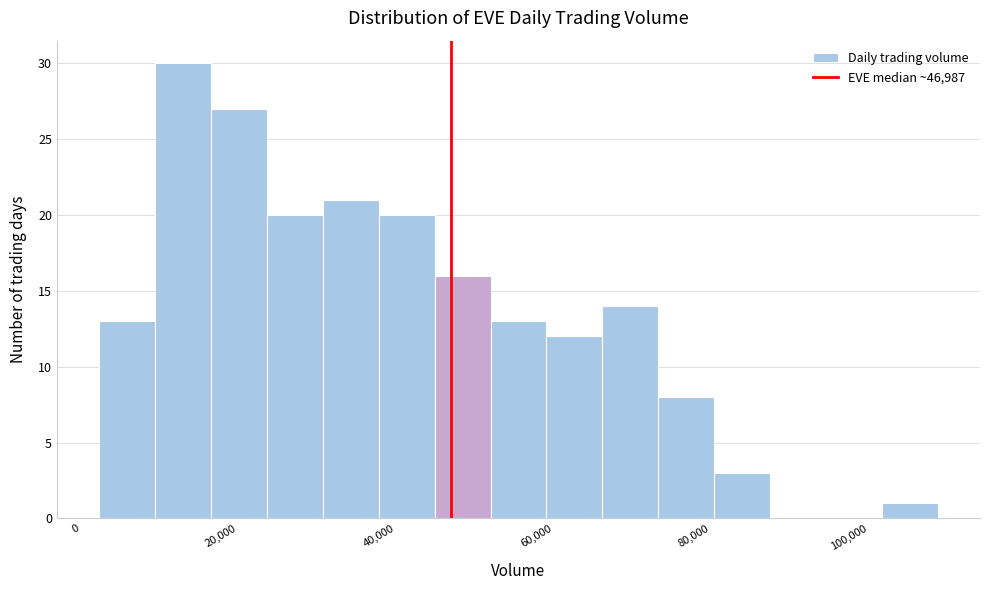

Read against the x-axis, roughly where is the centre of the tallest bar?

12000